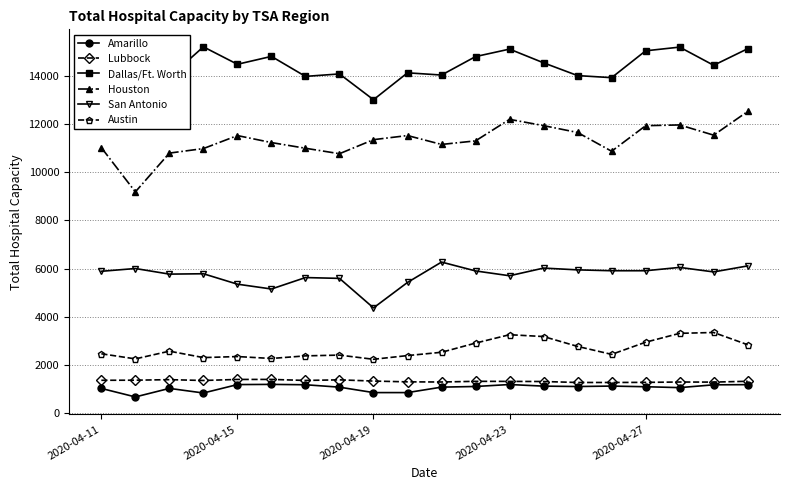

Does the chart have visible grid lines?

Yes